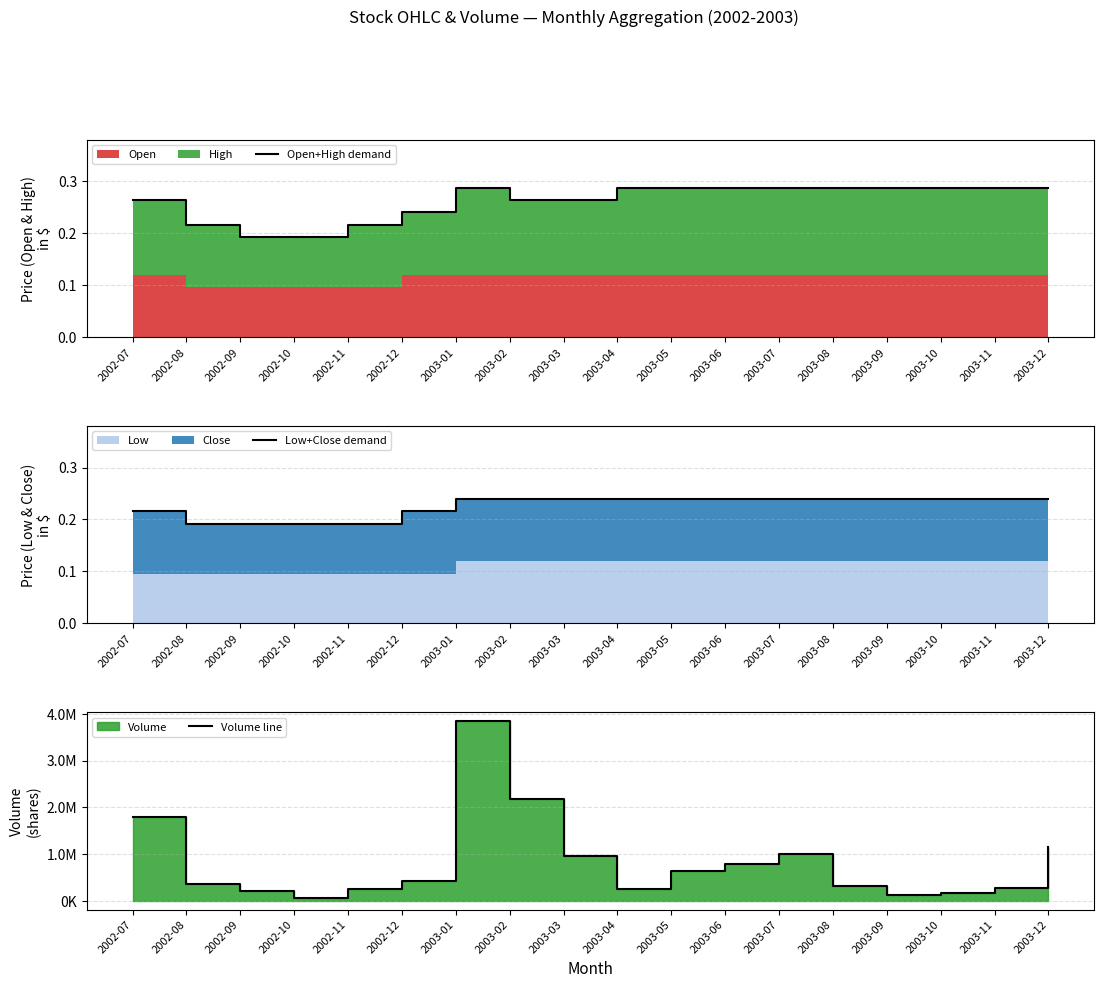

Reading right to left, what are all the values shown in this chart?

Open+High demand: 0.3	0.3	0.3	0.3	0.3	0.3	0.3	0.3	0.3	0.3	0.3	0.3	0.2	0.2	0.2	0.2	0.2	0.3
Low+Close demand: 0.2	0.2	0.2	0.2	0.2	0.2	0.2	0.2	0.2	0.2	0.2	0.2	0.2	0.2	0.2	0.2	0.2	0.2
Volume line: 1146995.0	261233.0	159257.0	123487.0	309678.0	1001994.0	794959.0	631572.0	247558.0	956135.0	2177174.0	3841804.0	429289.0	253269.0	53822.0	202948.0	366335.0	1780820.0